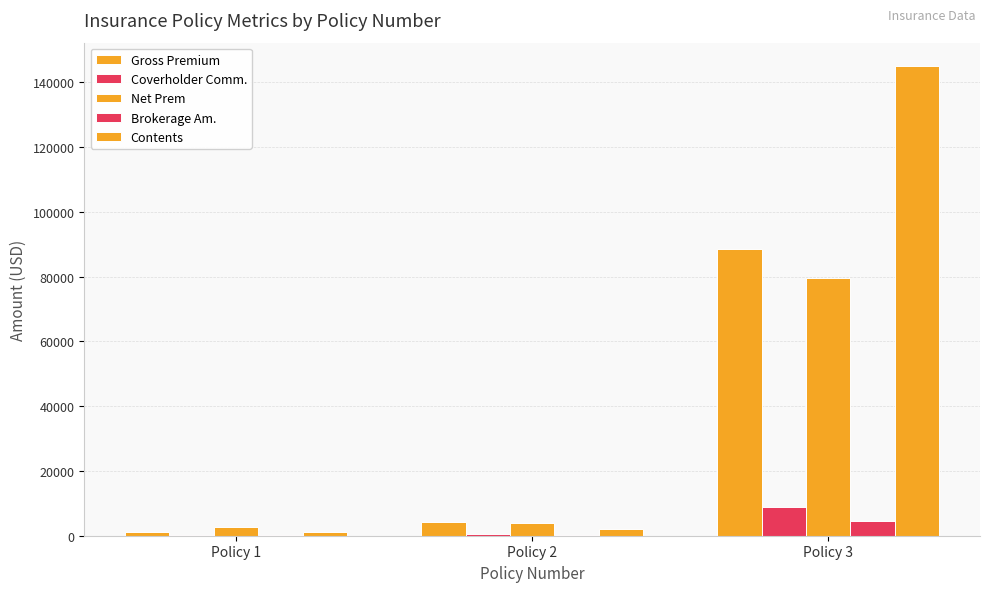

Reading left to right, extract all data points from this chart.

Gross Premium: Policy 1=1245.0	Policy 2=4268.0	Policy 3=88550.0
Coverholder Comm.: Policy 1=124.5	Policy 2=426.8	Policy 3=8855.0
Net Prem: Policy 1=2808.1	Policy 2=3841.2	Policy 3=79695.0
Brokerage Am.: Policy 1=156.1	Policy 2=213.4	Policy 3=4427.5
Contents: Policy 1=1000.0	Policy 2=2215.0	Policy 3=145000.0